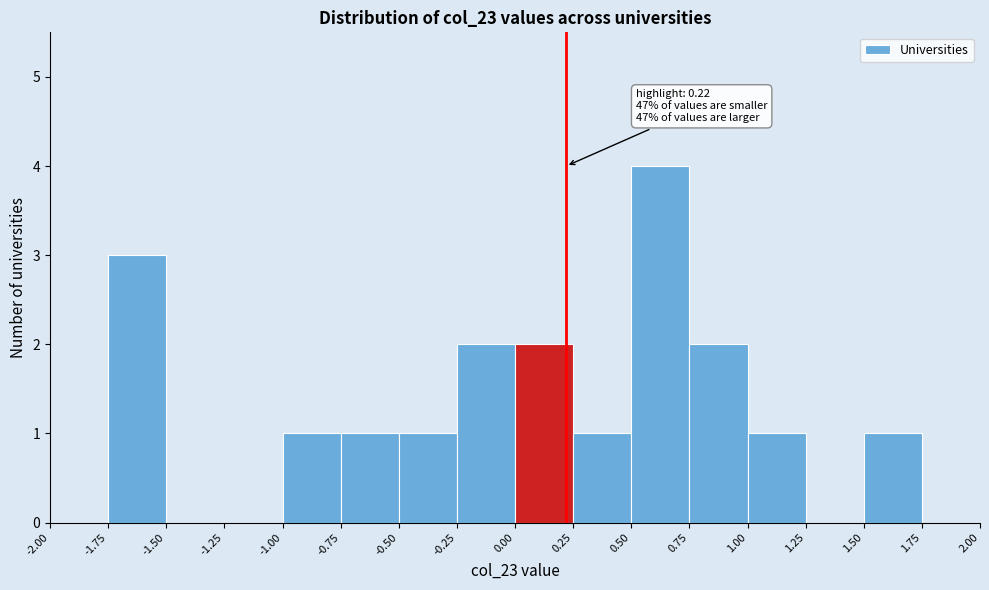

Which range on the x-axis has the tallest bar?

0.50 to 0.75